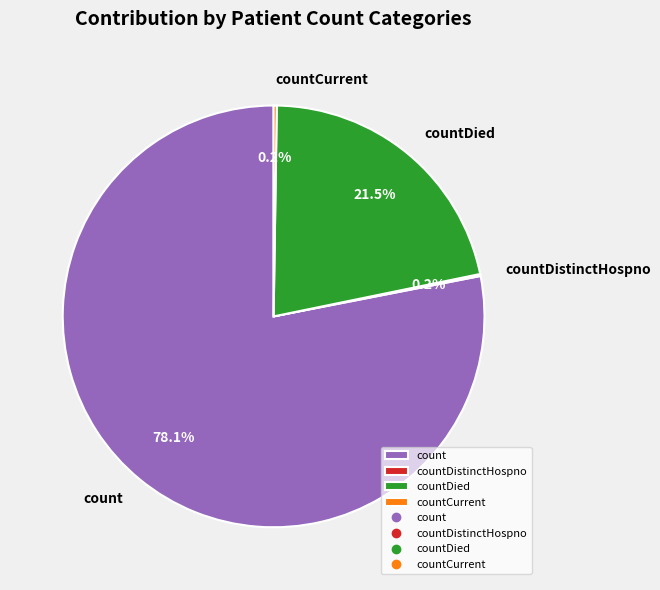

How much of the chart is everything except countDied?

78.5%